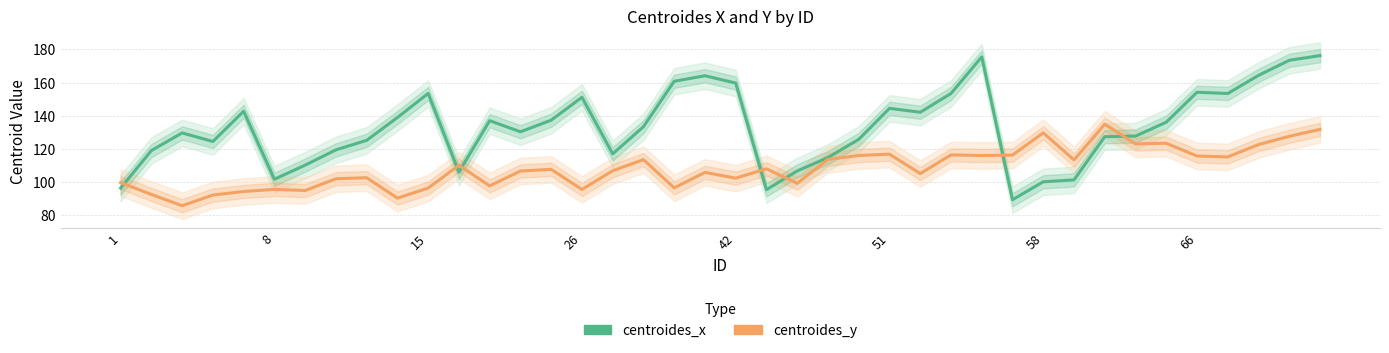

The value of centroides_y at 37 is 185.9. True or false?

False